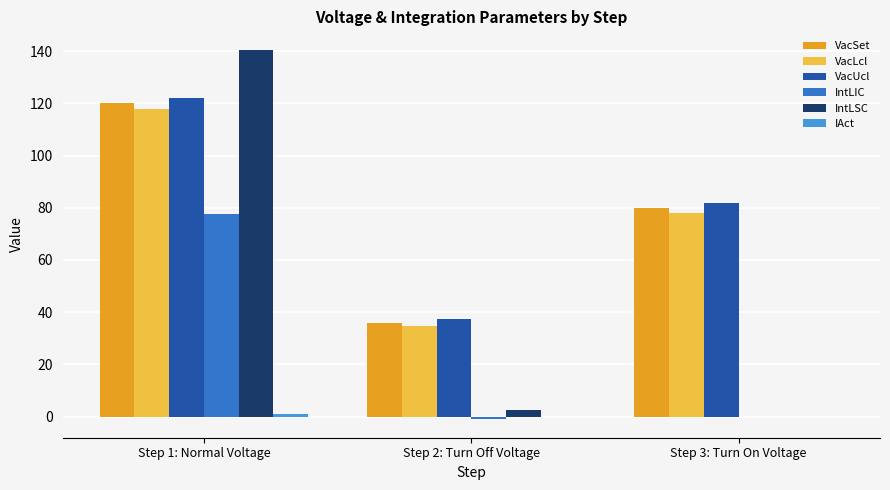

Between Step 2: Turn Off Voltage and Step 3: Turn On Voltage, which series saw the biggest shift?

VacUcl